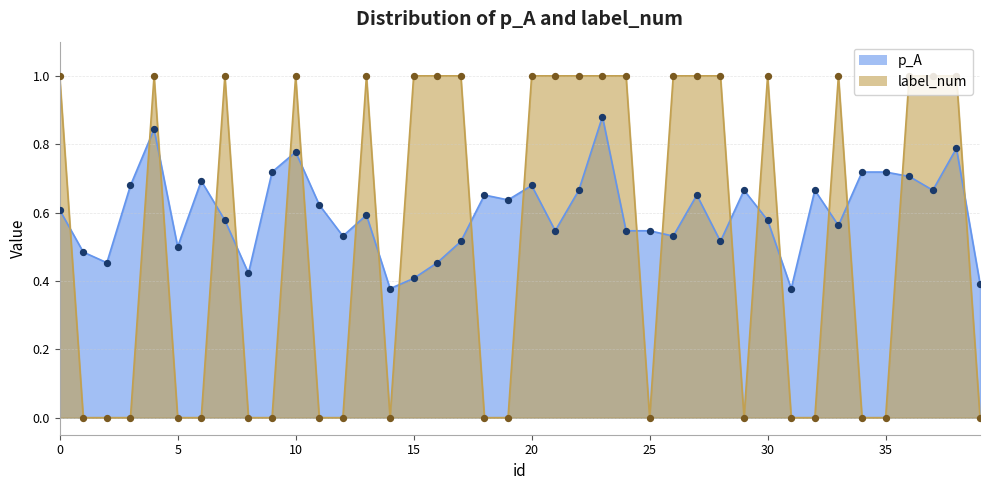

Which series has the widest spread of Y values?

label_num